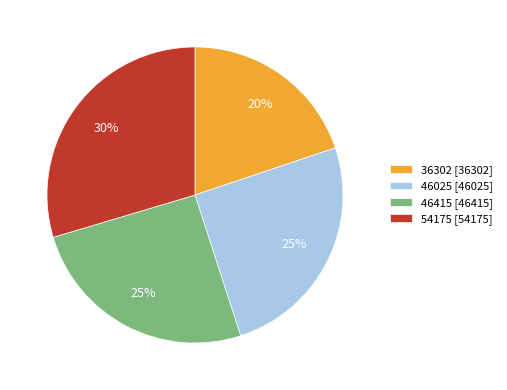

Is 36302 the majority of the pie?

No